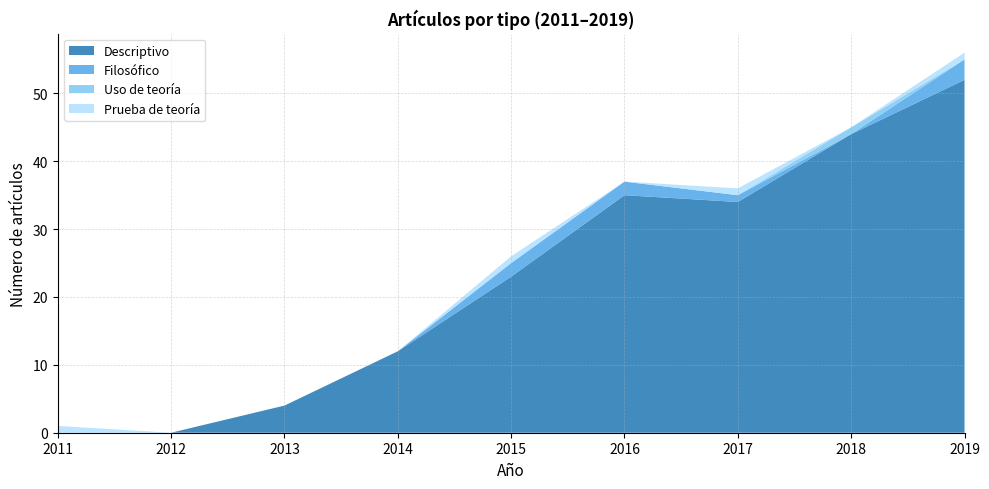

Reading left to right, what are all the values shown in this chart?

Descriptivo: 0	0	4	12	23	35	34	44	52
Filosófico: 0	0	0	0	2	2	1	0	3
Uso de teoría: 0	0	0	0	0	0	0	1	0
Prueba de teoría: 1	0	0	0	1	0	1	0	1